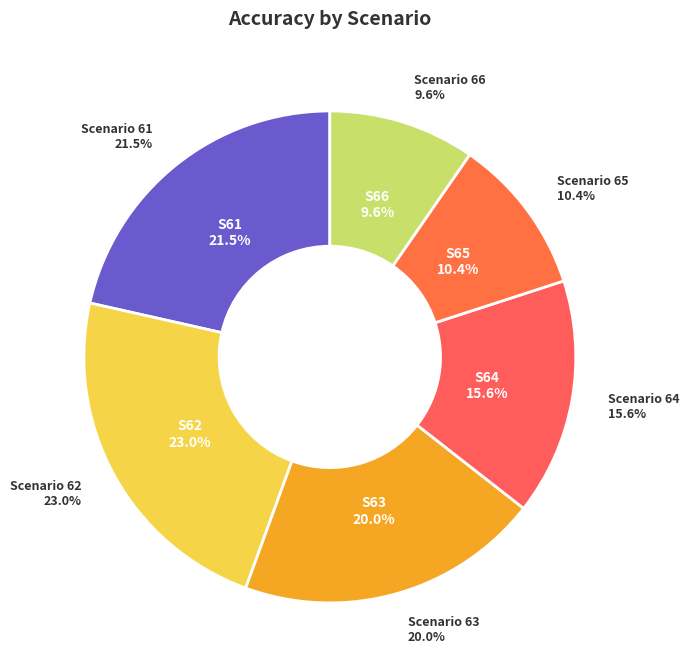

Count the number of slices in the pie.

6